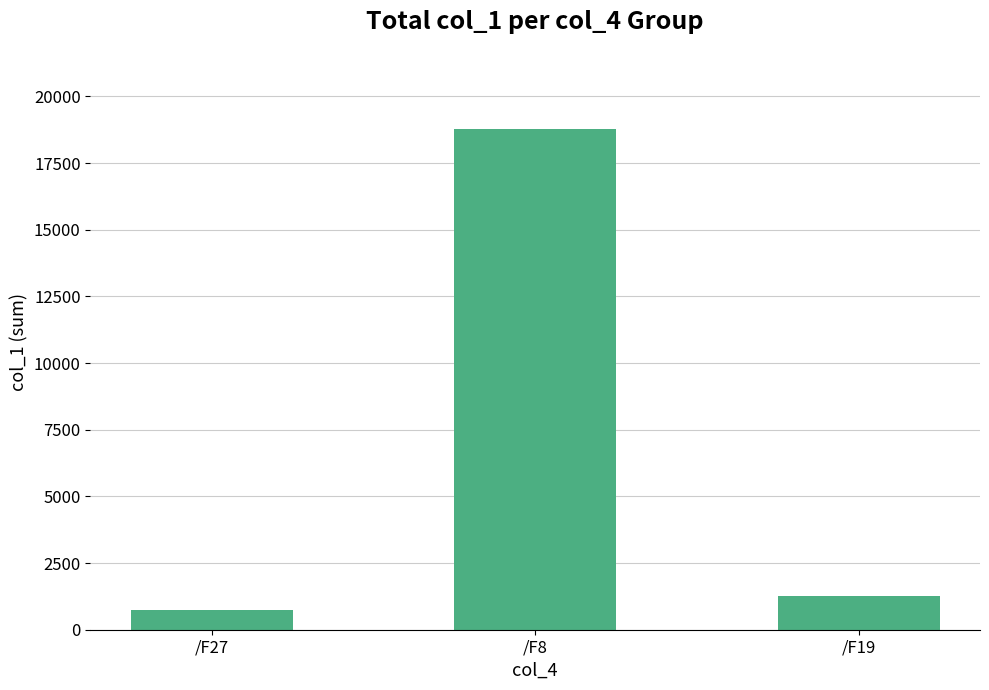

What is the minimum value shown in the chart?

748.8